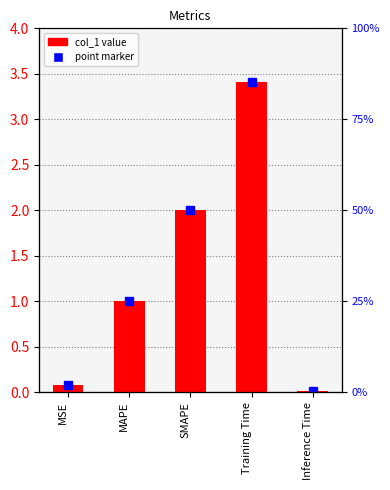

The chart shows a value of 0.0 at Inference Time. True or false?

True